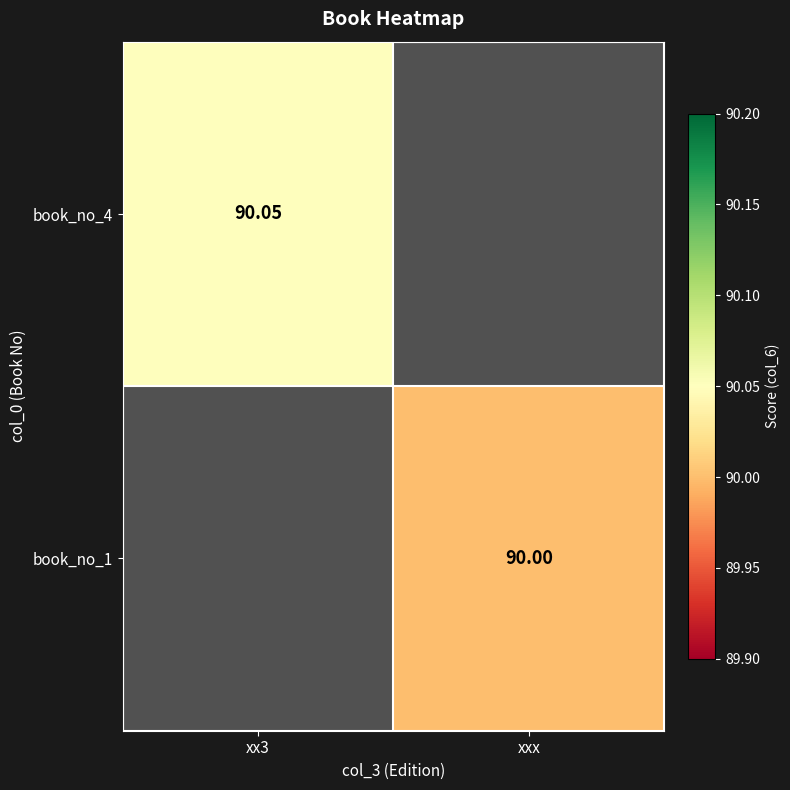

Is the value of book_no_1 at xxx greater than the value of book_no_4 at xx3?

No